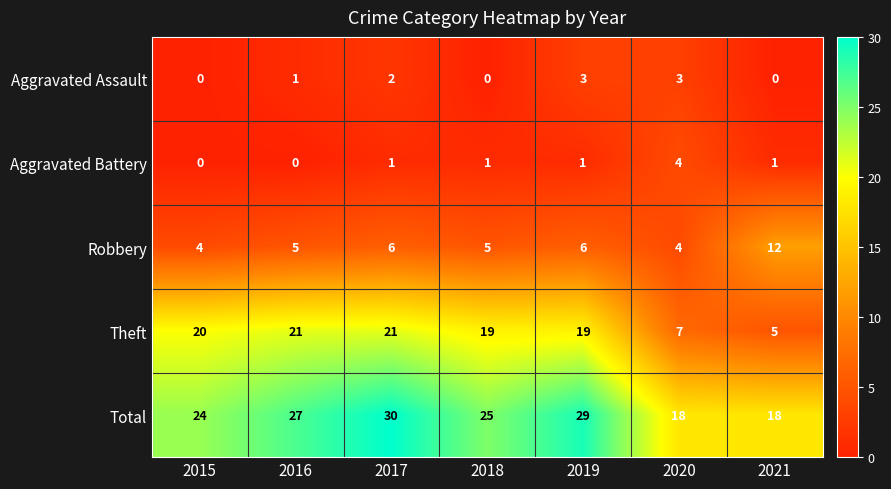

At which category does the chart reach its peak across all series?

2017